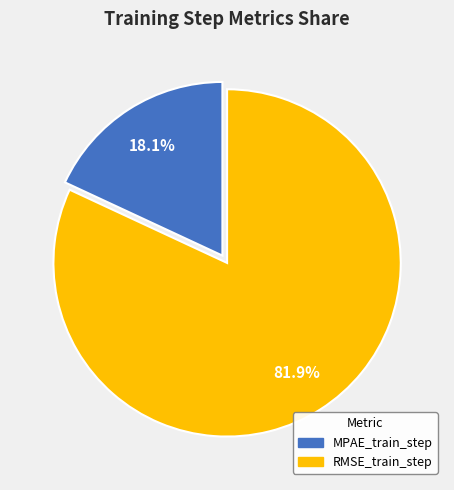

The RMSE_train_step slice represents 94% of the pie. True or false?

False